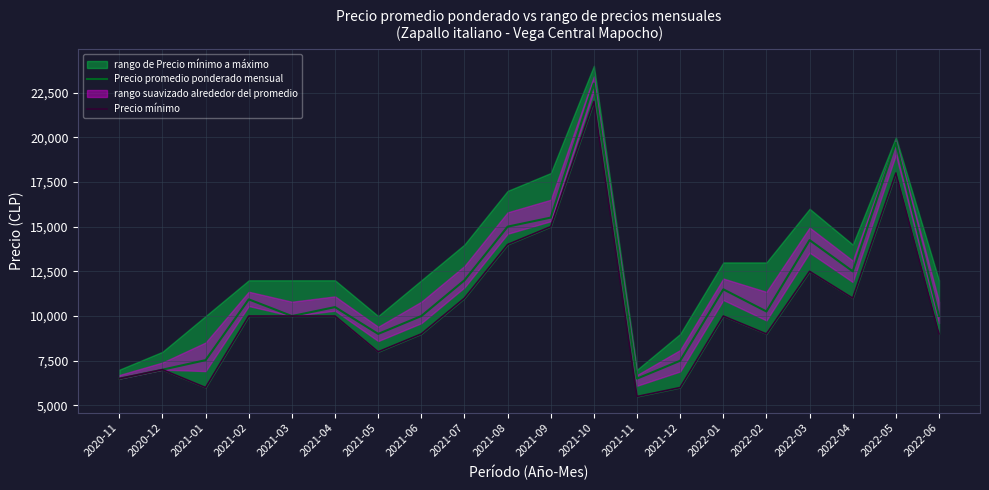

Which has a higher value, 2021-01 or 2021-08?

2021-08